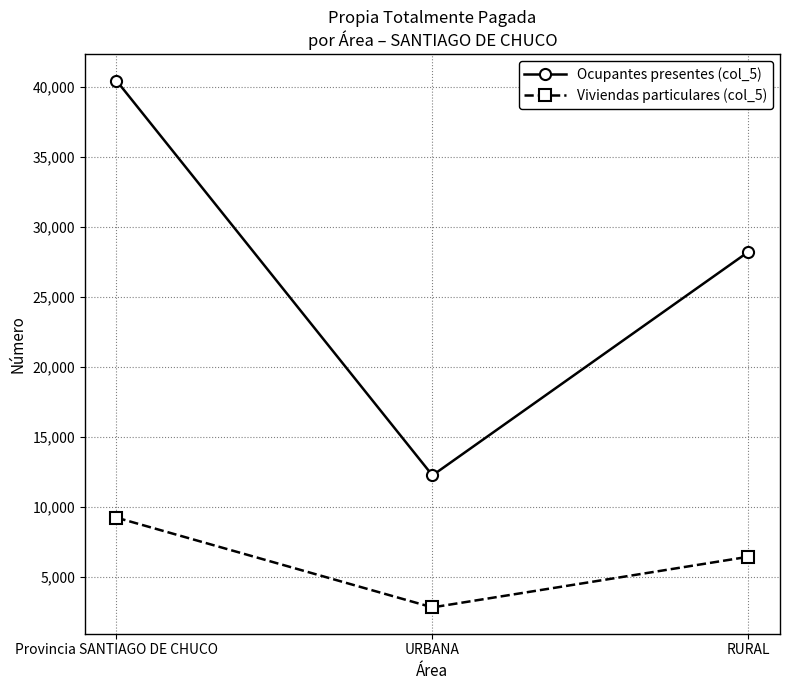

Is it true that Ocupantes presentes (col_5) equals 16467 at URBANA?

False